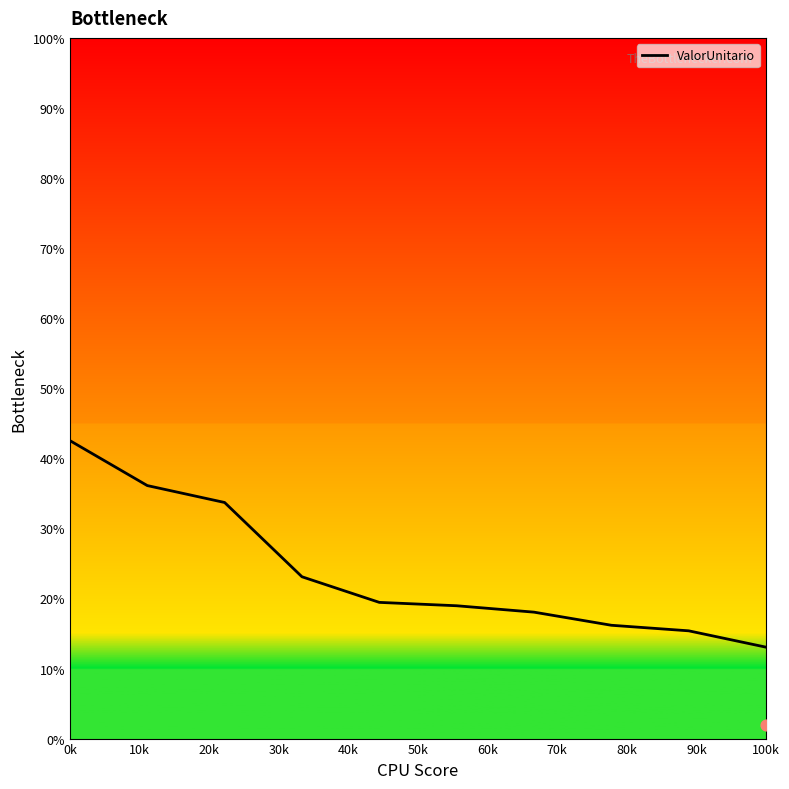

Is it true that ValorUnitario equals 6.5 at 100k?

False